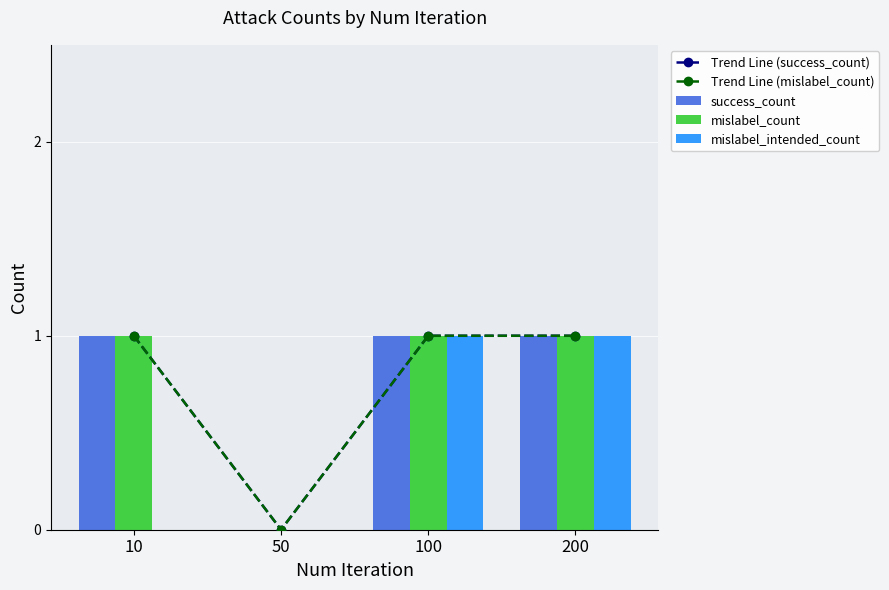

What is the highest value of the Trend Line (success_count) series?

1